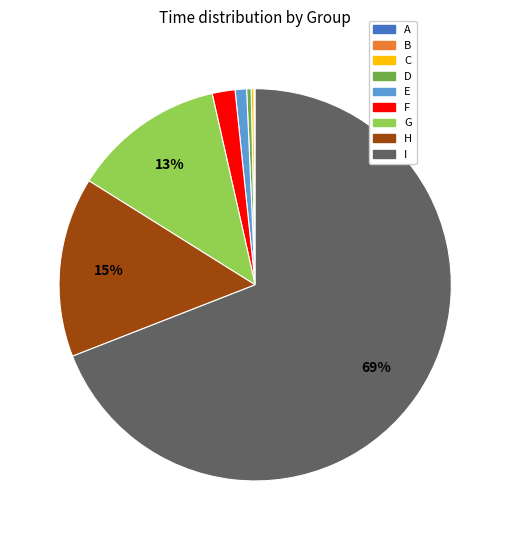

To the nearest percent, what is the difference between the largest and smallest slice percentages?

69%